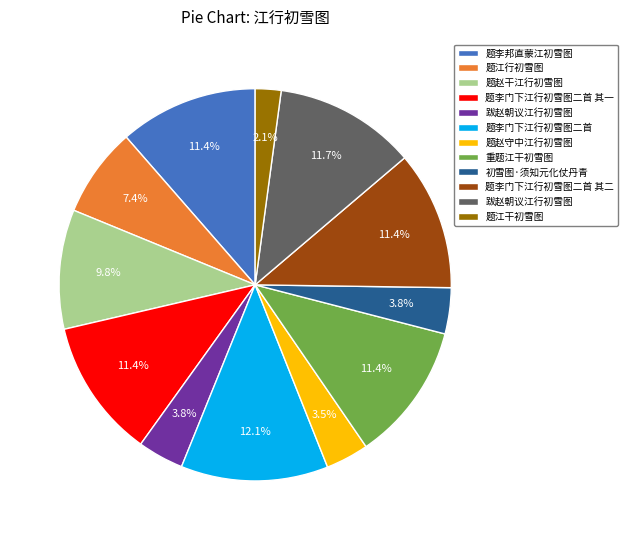

Is there any slice that represents more than half of the pie?

No